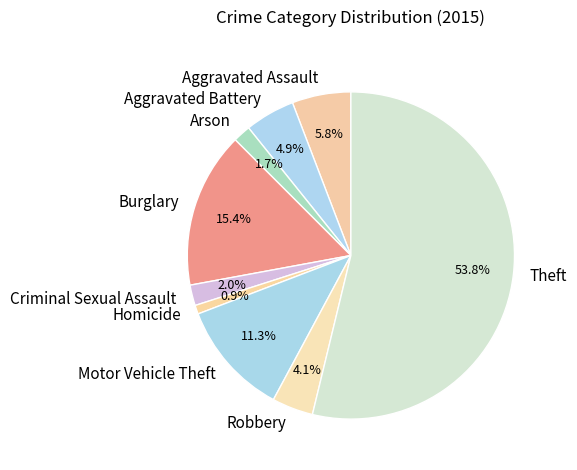

Is it true that Robbery is 4% of the pie?

True